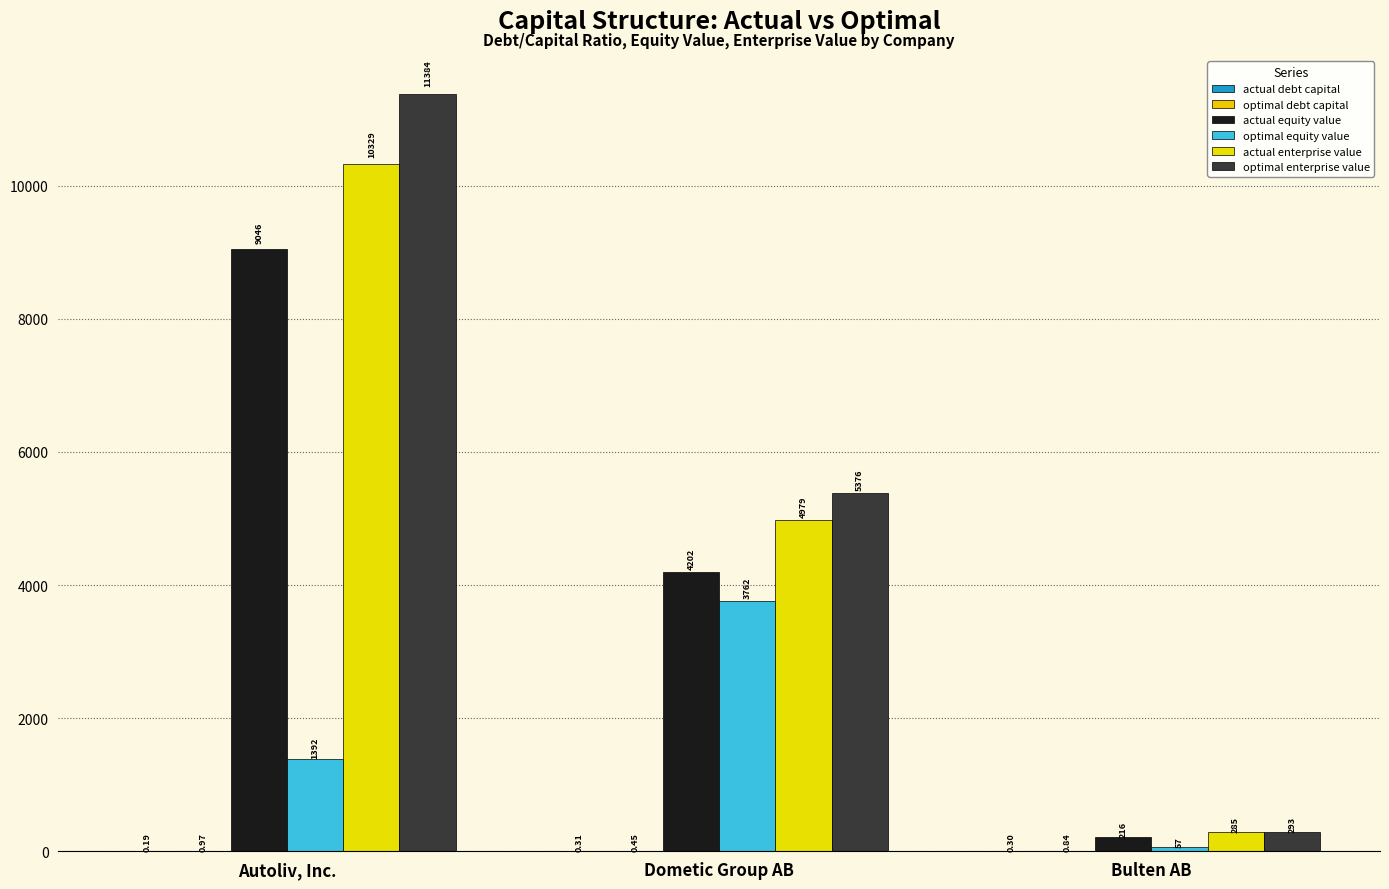

What is the value of the actual enterprise value bar at the 1st from the left?

10329.4